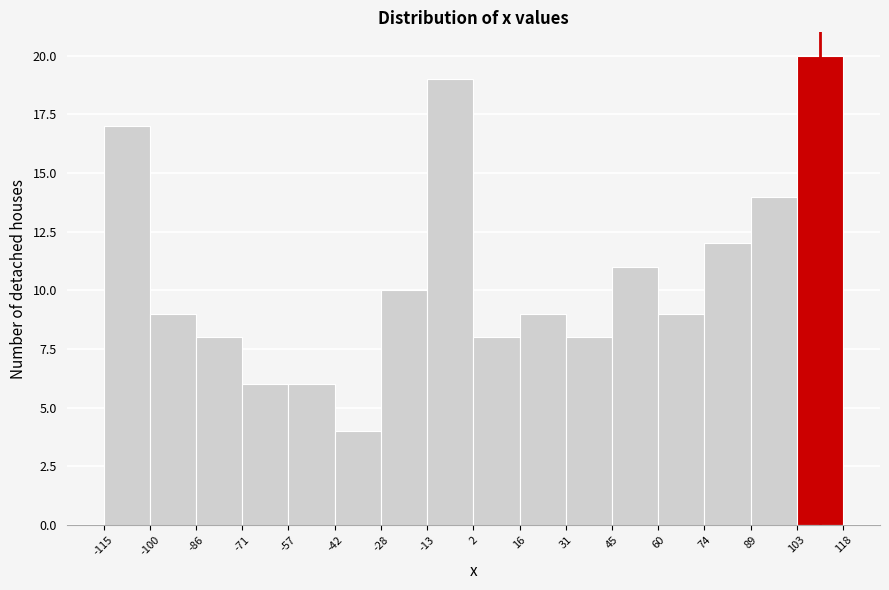

Reading left to right, transcribe this chart: for each bar, give the range it covers on the x-axis and its height. The values are not printed on the chart, so give them approximately, as read against the axis.

-115 to -100: 17
-100 to -86: 9
-86 to -71: 8
-71 to -57: 6
-57 to -42: 6
-42 to -28: 4
-28 to -13: 10
-13 to 2: 19
2 to 16: 8
16 to 31: 9
31 to 45: 8
45 to 60: 11
60 to 74: 9
74 to 89: 12
89 to 103: 14
103 to 118: 20